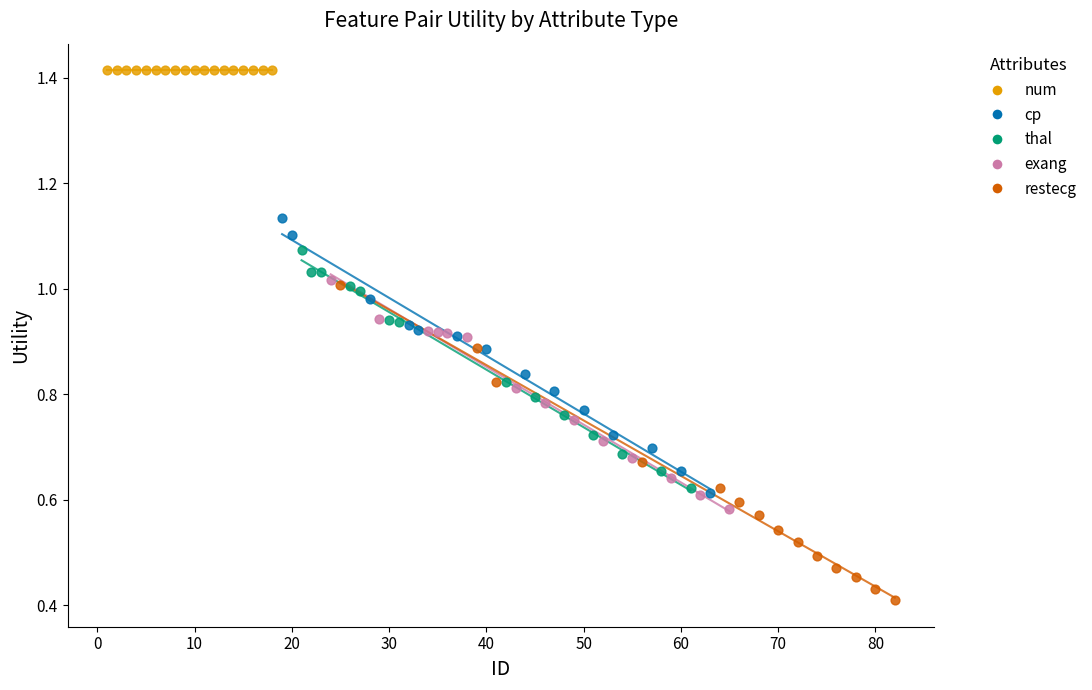

What are all the series names shown in the legend?

num, cp, thal, exang, restecg